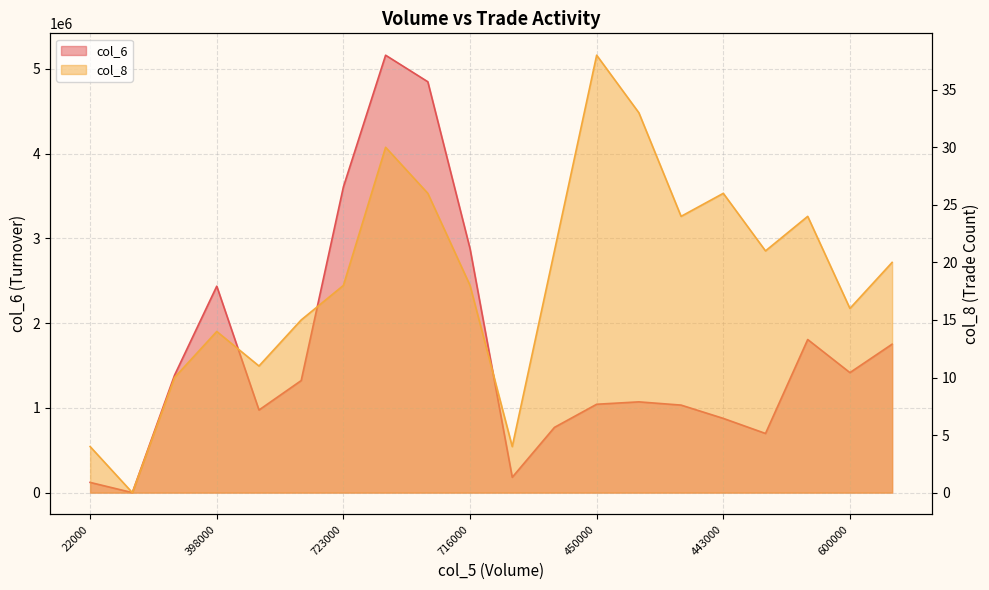

How many distinct data groups are displayed?

2